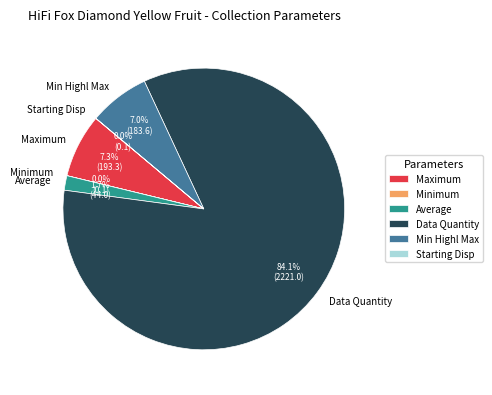

The Average slice represents 11% of the pie. True or false?

False